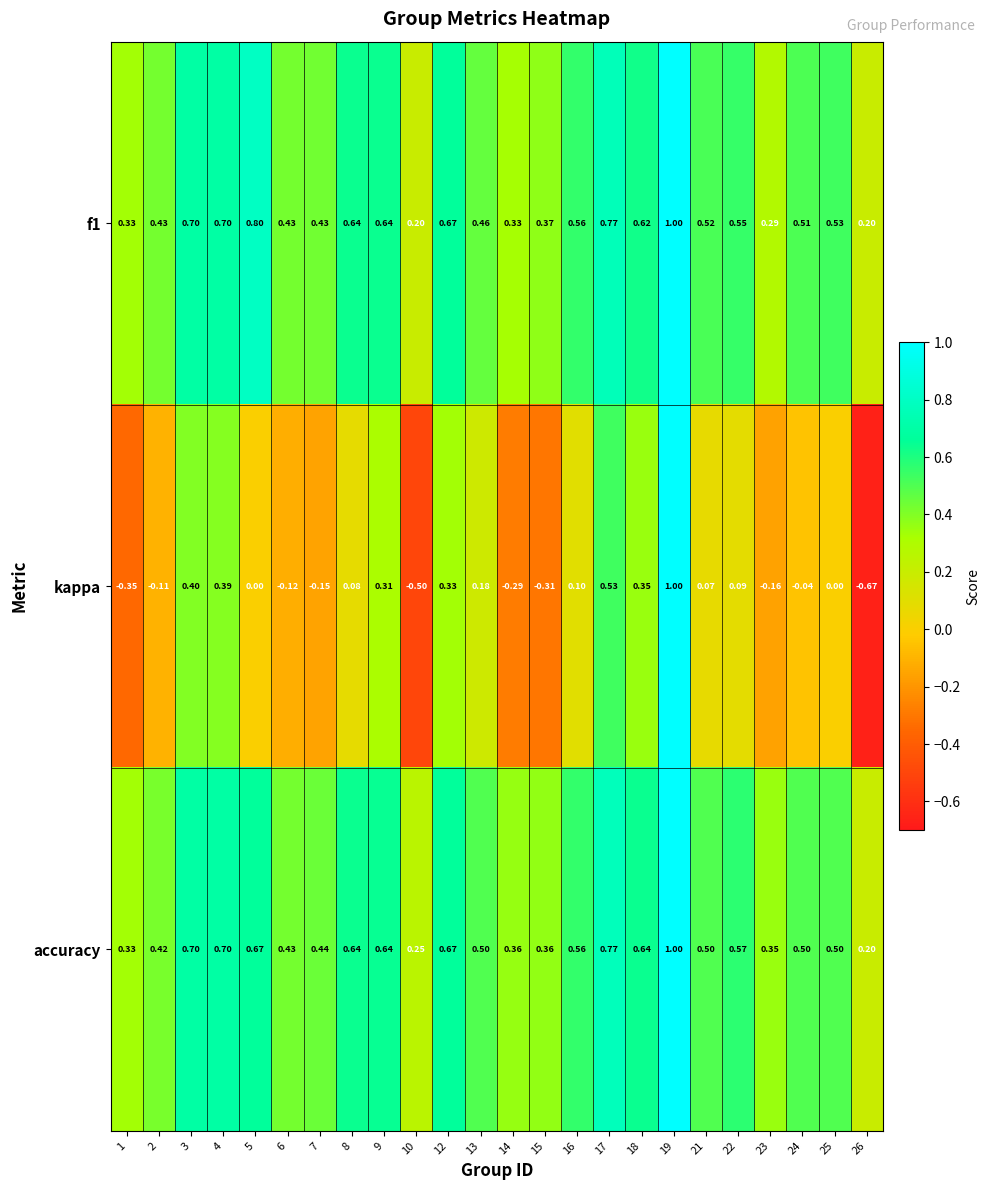

Between 6 and 26, which series saw the biggest shift?

kappa